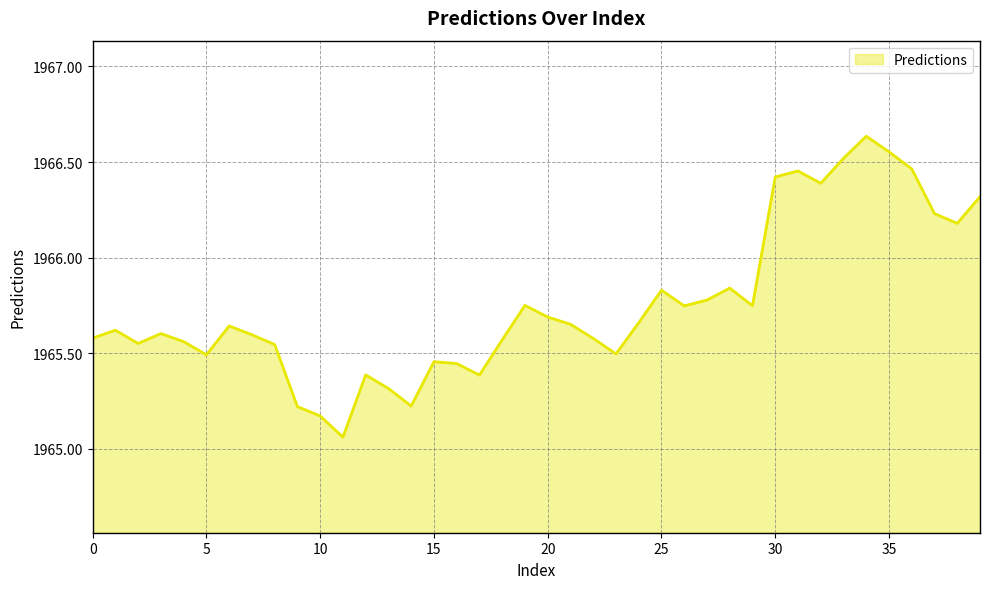

What is the sum of all values?

78630.3